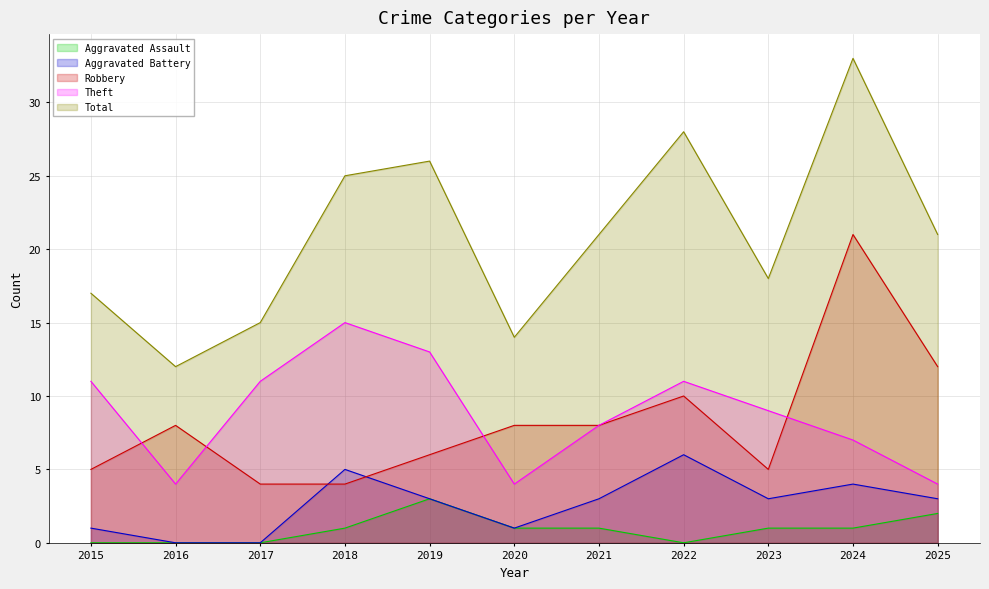

Where is Aggravated Assault nearest to the value 1?

2018